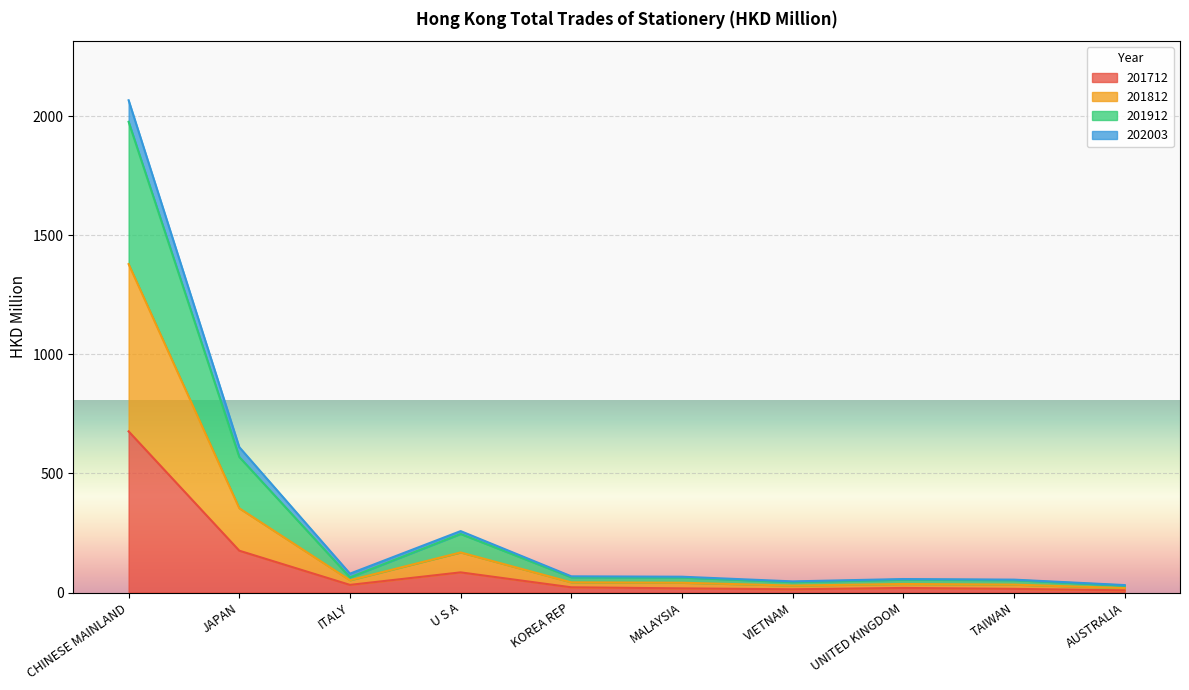

Is the value of 201812 at KOREA REP greater than the value of 201912 at U S A?

No